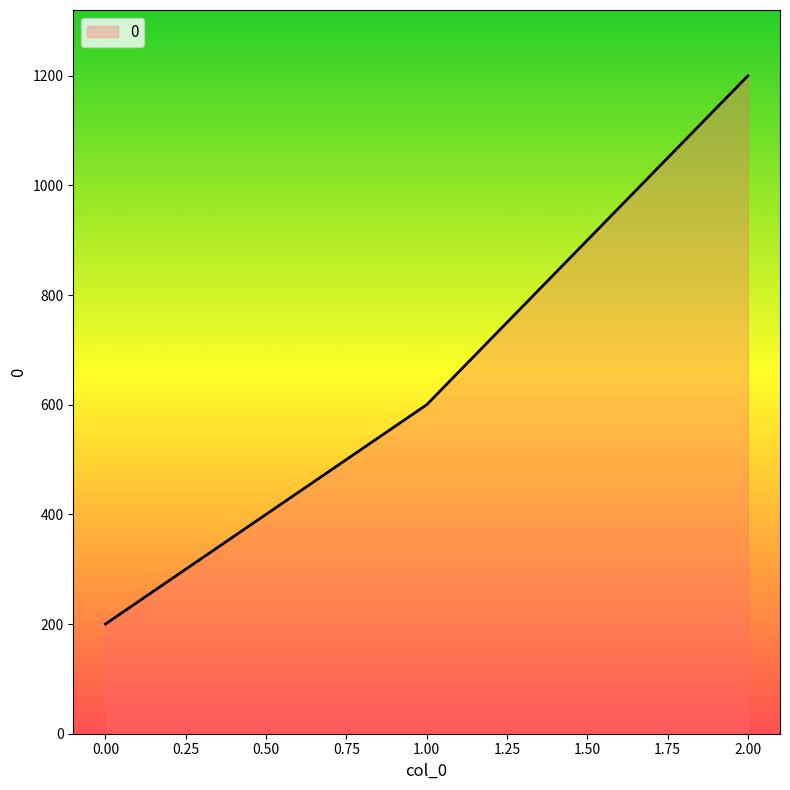

What is the difference between the maximum and minimum values?

1000